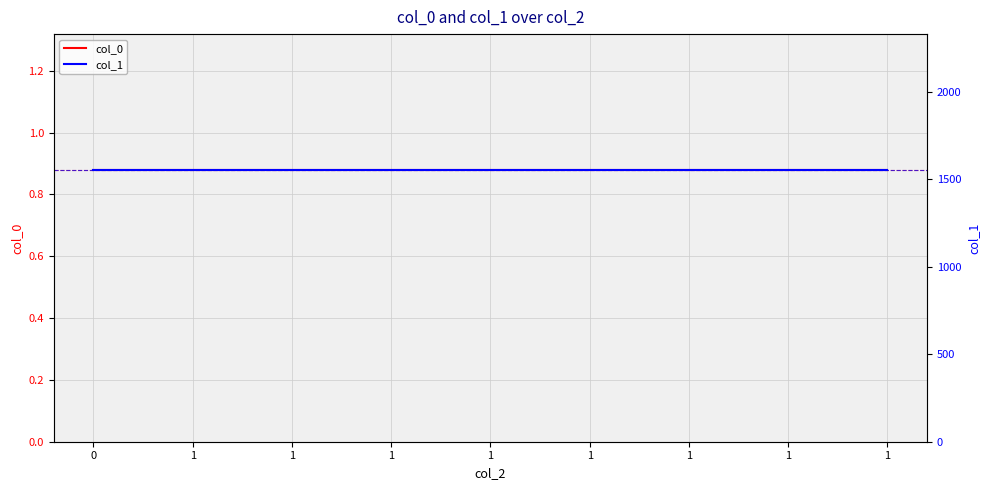

Rank the categories by col_1 value from lowest to highest.

0, 1, 1, 1, 1, 1, 1, 1, 1